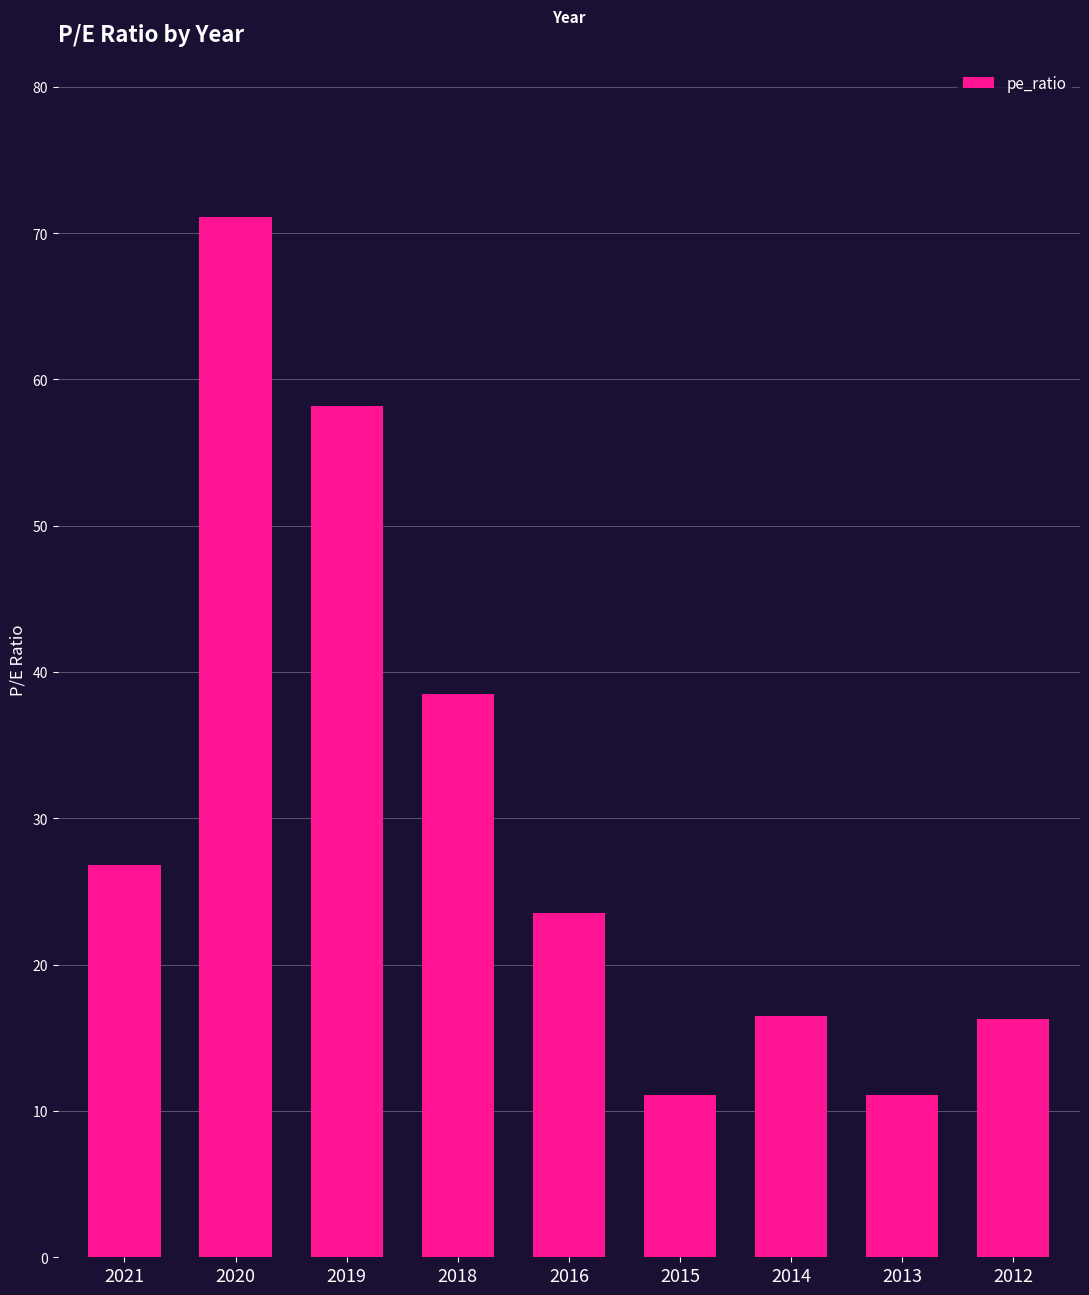

Is it true that the value at 2012 is 16.3?

True